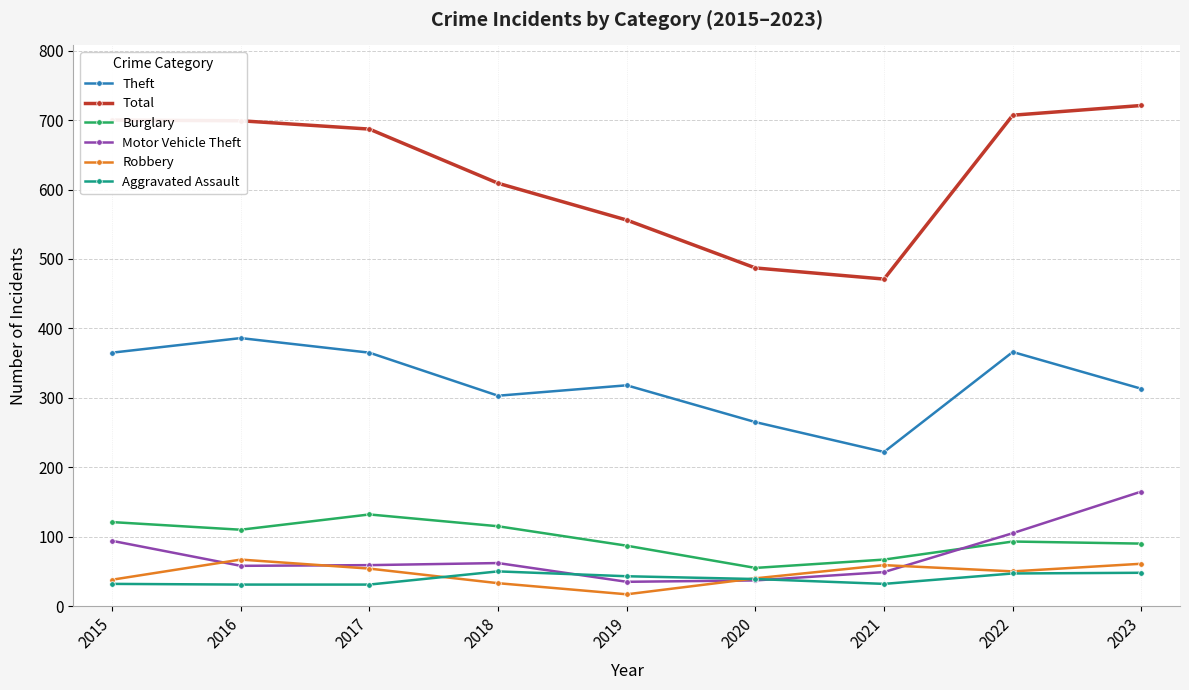

What is the total value across all series at 2021?

900